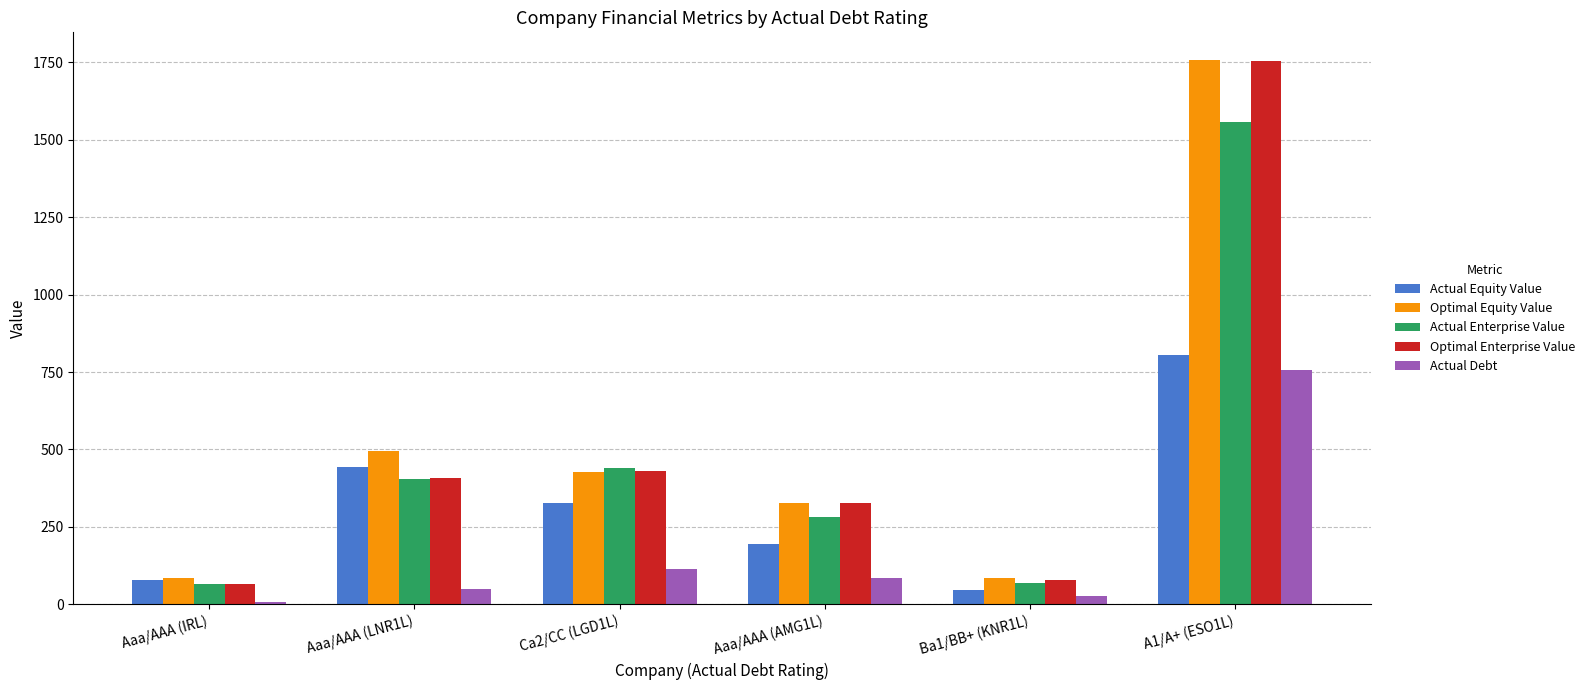

What value does the Actual Enterprise Value series have at A1/A+ (ESO1L)?

1558.0